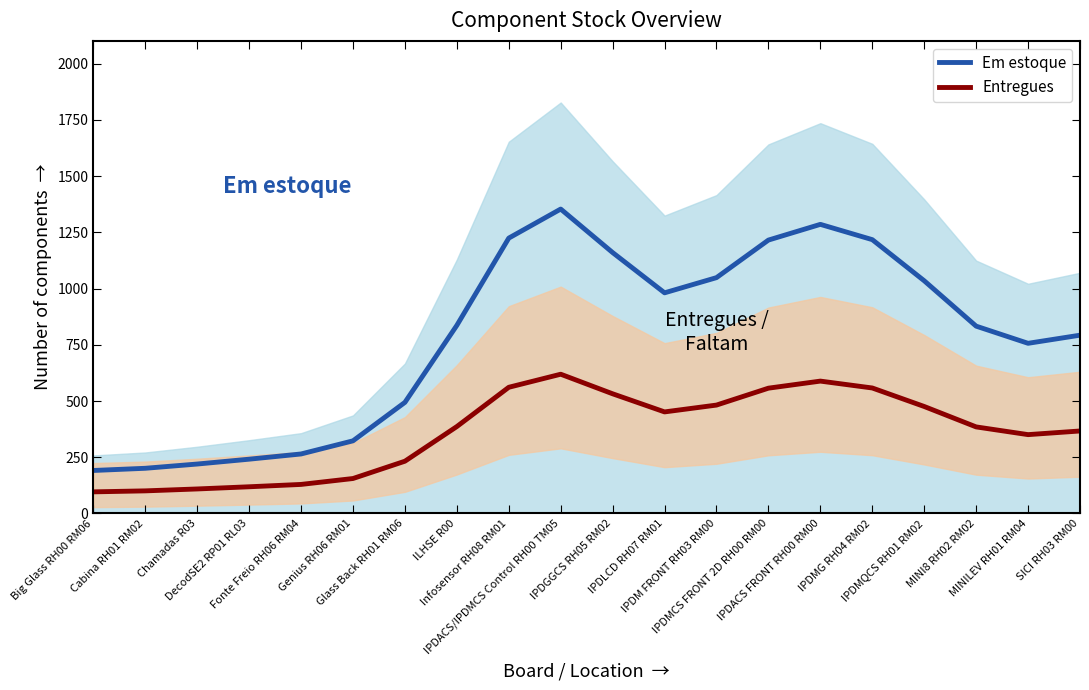

Reading left to right, what are all the values shown in this chart?

Em estoque: 191.1	200.8	219.7	241.3	264.5	322.9	494.0	836.6	1224.6	1353.8	1160.3	981.2	1048.8	1215.8	1285.7	1217.7	1034.8	833.0	756.7	792.8
Entregues: 96.0	100.4	108.9	118.6	129.0	155.3	232.3	386.5	561.1	619.2	532.1	451.5	481.9	557.1	588.6	558.0	475.7	384.9	350.5	366.7